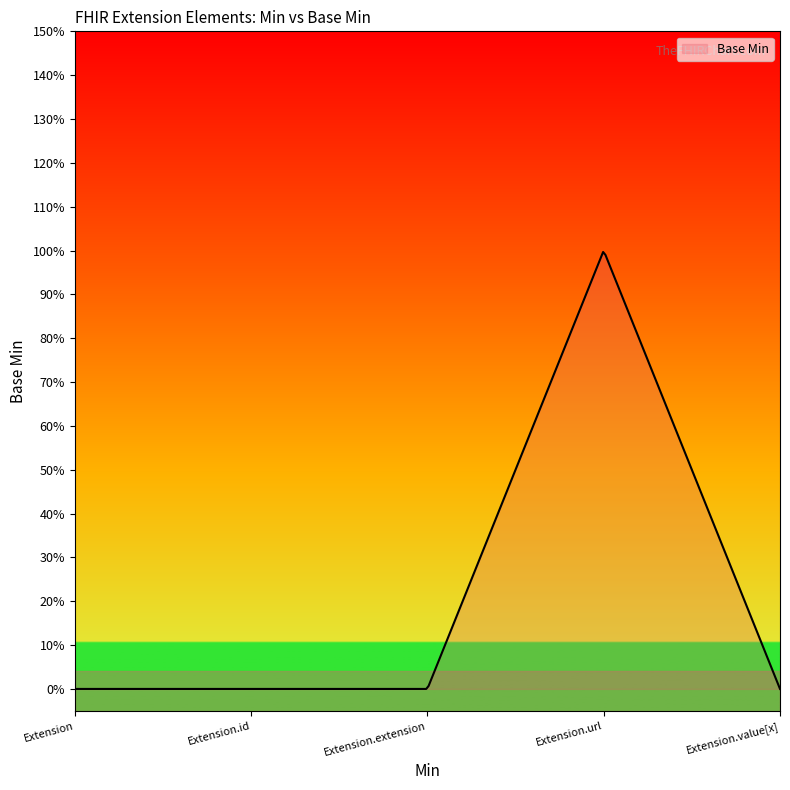

Is this an area chart (filled region under the line)?

Yes